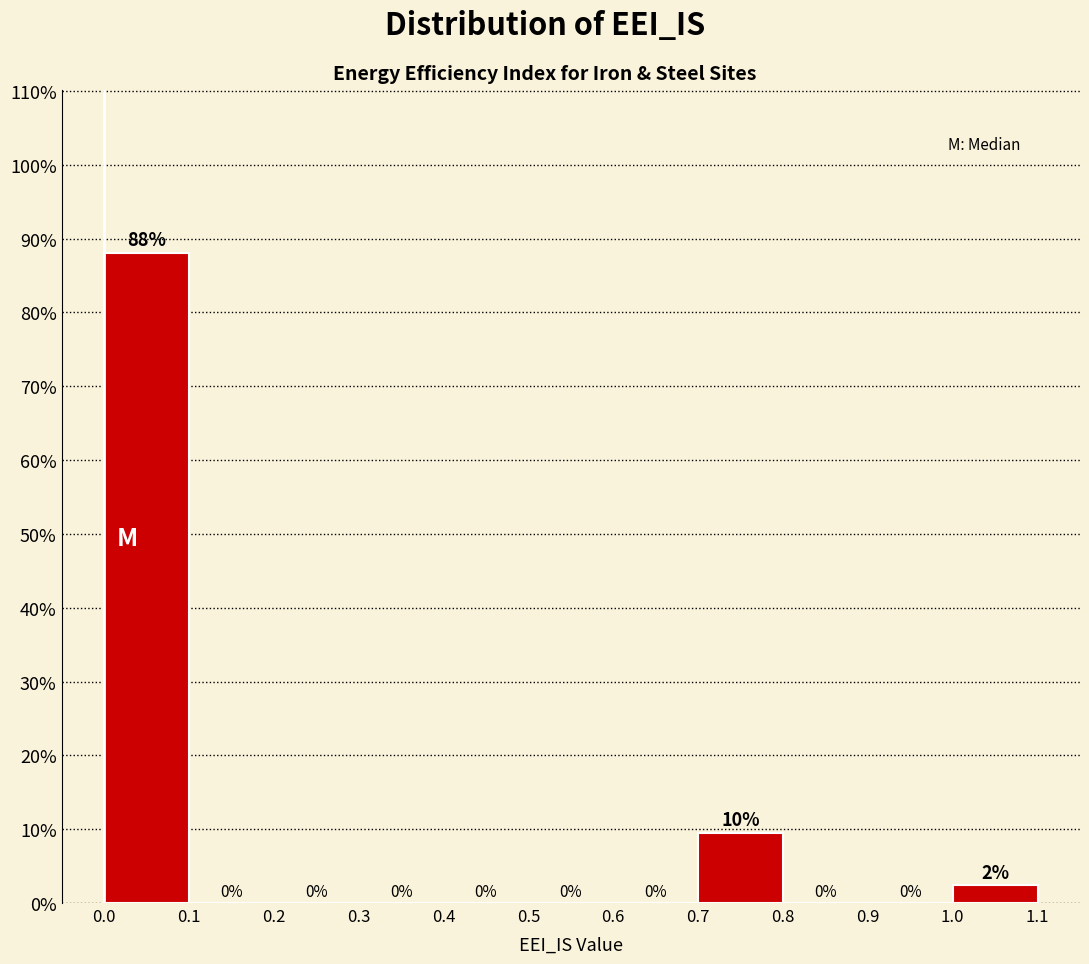

Over which range of the x-axis is the bar tallest?

0.0 to 0.1